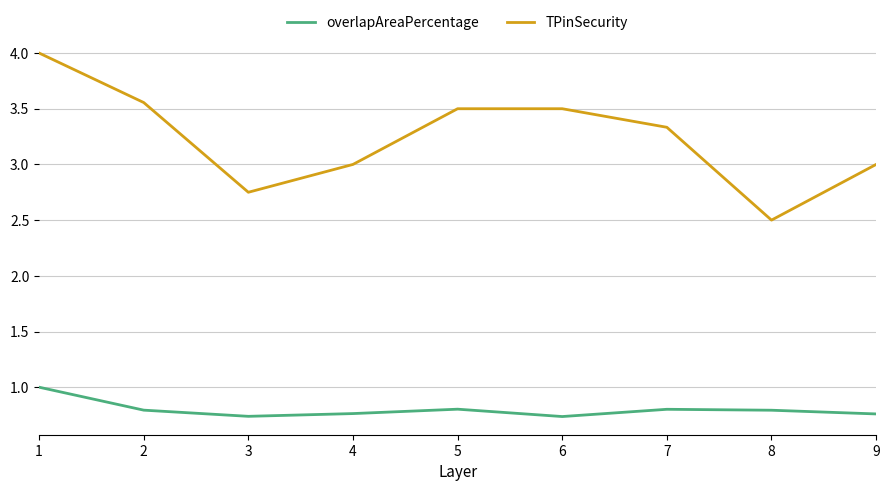

True or false: overlapAreaPercentage and TPinSecurity cross at least once.

False